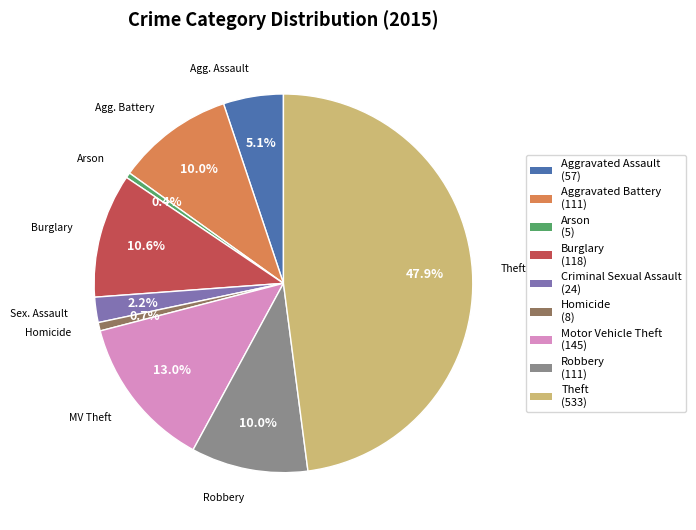

The Theft slice represents 48% of the pie. True or false?

True